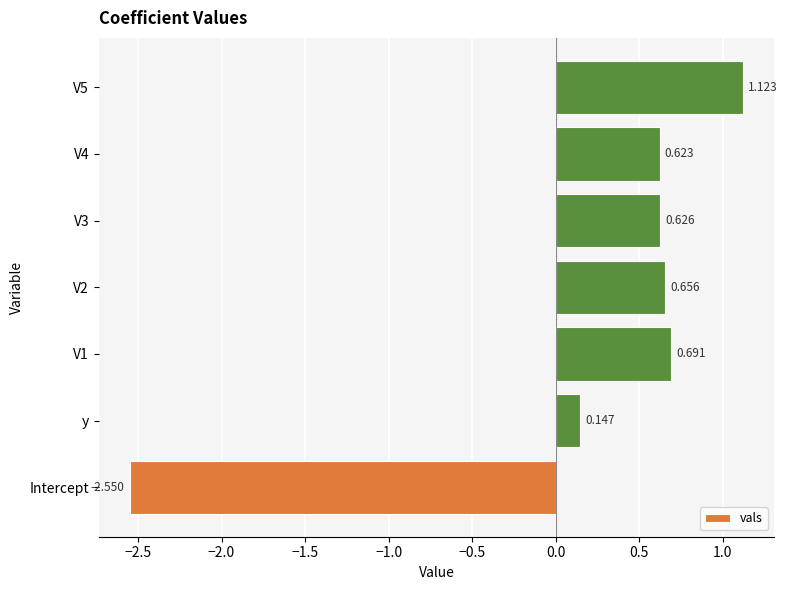

Rank the categories by value from highest to lowest.

V5, V1, V2, V3, V4, y, Intercept